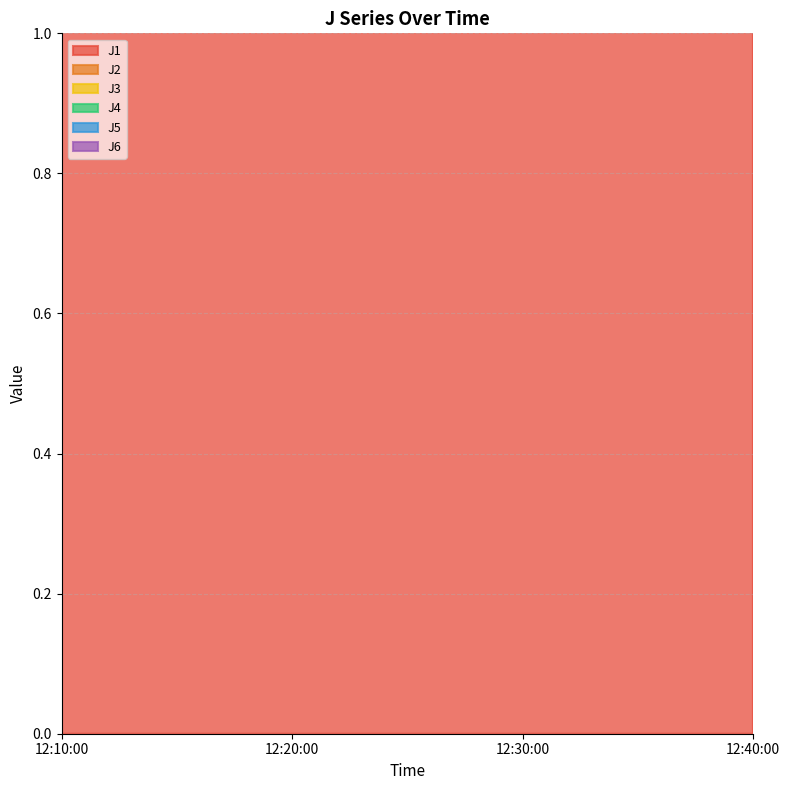

What is the smallest value displayed?

5.0